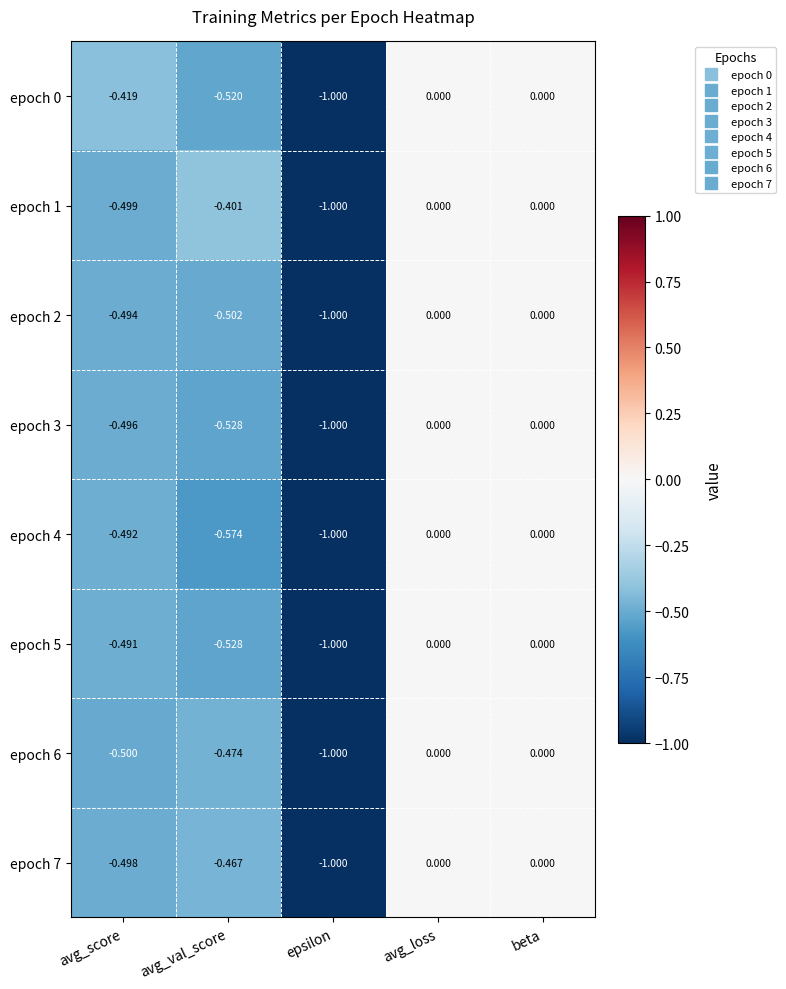

At which category does the chart reach its minimum across all series?

epsilon